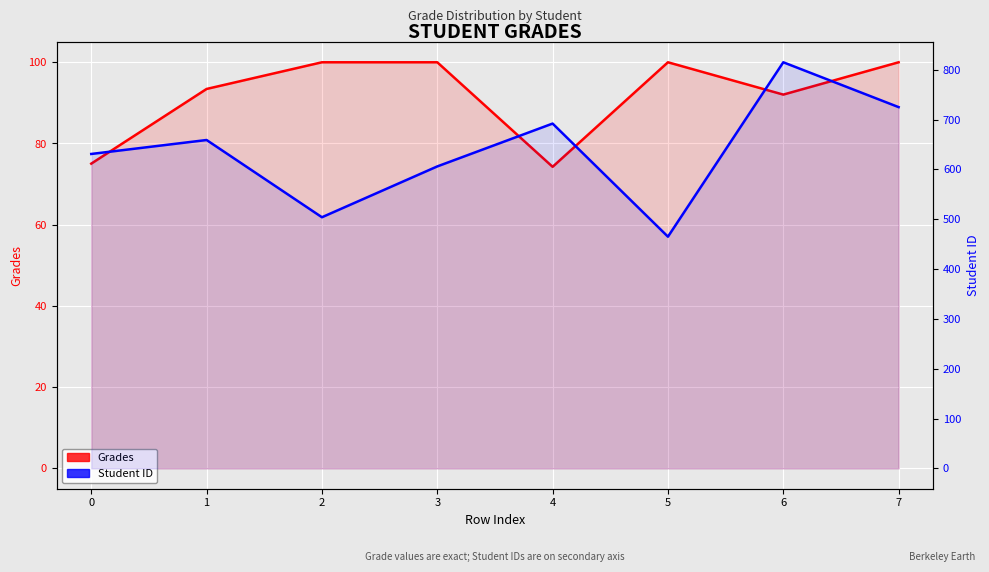

Which series has the largest range (max minus min)?

Student ID